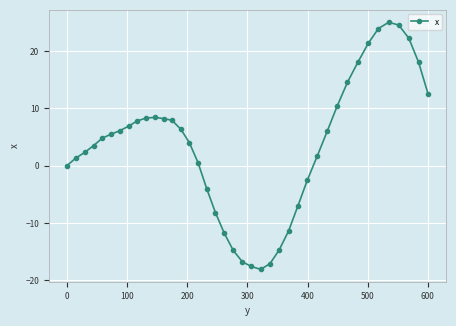

What is the greatest value displayed?

25.0